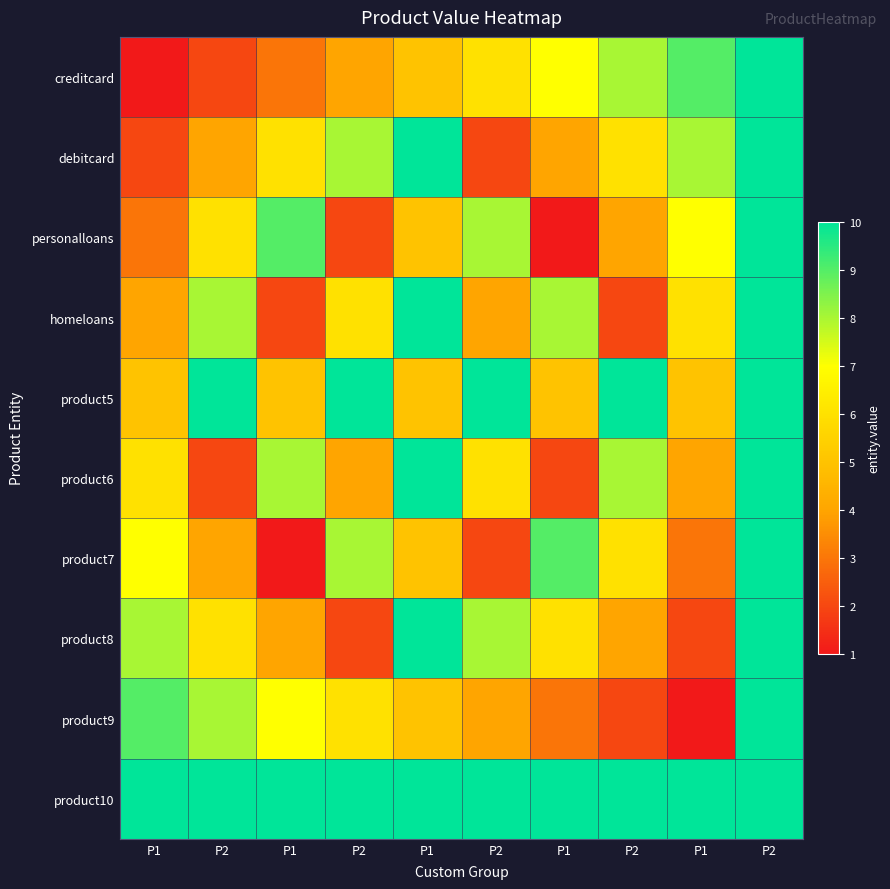

Reading right to left, transcribe all the data shown in this chart.

creditcard: P2=10	P1=9	P2=8	P1=7	P2=6	P1=5	P2=4	P1=3	P2=2	P1=1
debitcard: P2=10	P1=8	P2=6	P1=4	P2=2	P1=10	P2=8	P1=6	P2=4	P1=2
personalloans: P2=10	P1=7	P2=4	P1=1	P2=8	P1=5	P2=2	P1=9	P2=6	P1=3
homeloans: P2=10	P1=6	P2=2	P1=8	P2=4	P1=10	P2=6	P1=2	P2=8	P1=4
product5: P2=10	P1=5	P2=10	P1=5	P2=10	P1=5	P2=10	P1=5	P2=10	P1=5
product6: P2=10	P1=4	P2=8	P1=2	P2=6	P1=10	P2=4	P1=8	P2=2	P1=6
product7: P2=10	P1=3	P2=6	P1=9	P2=2	P1=5	P2=8	P1=1	P2=4	P1=7
product8: P2=10	P1=2	P2=4	P1=6	P2=8	P1=10	P2=2	P1=4	P2=6	P1=8
product9: P2=10	P1=1	P2=2	P1=3	P2=4	P1=5	P2=6	P1=7	P2=8	P1=9
product10: P2=10	P1=10	P2=10	P1=10	P2=10	P1=10	P2=10	P1=10	P2=10	P1=10